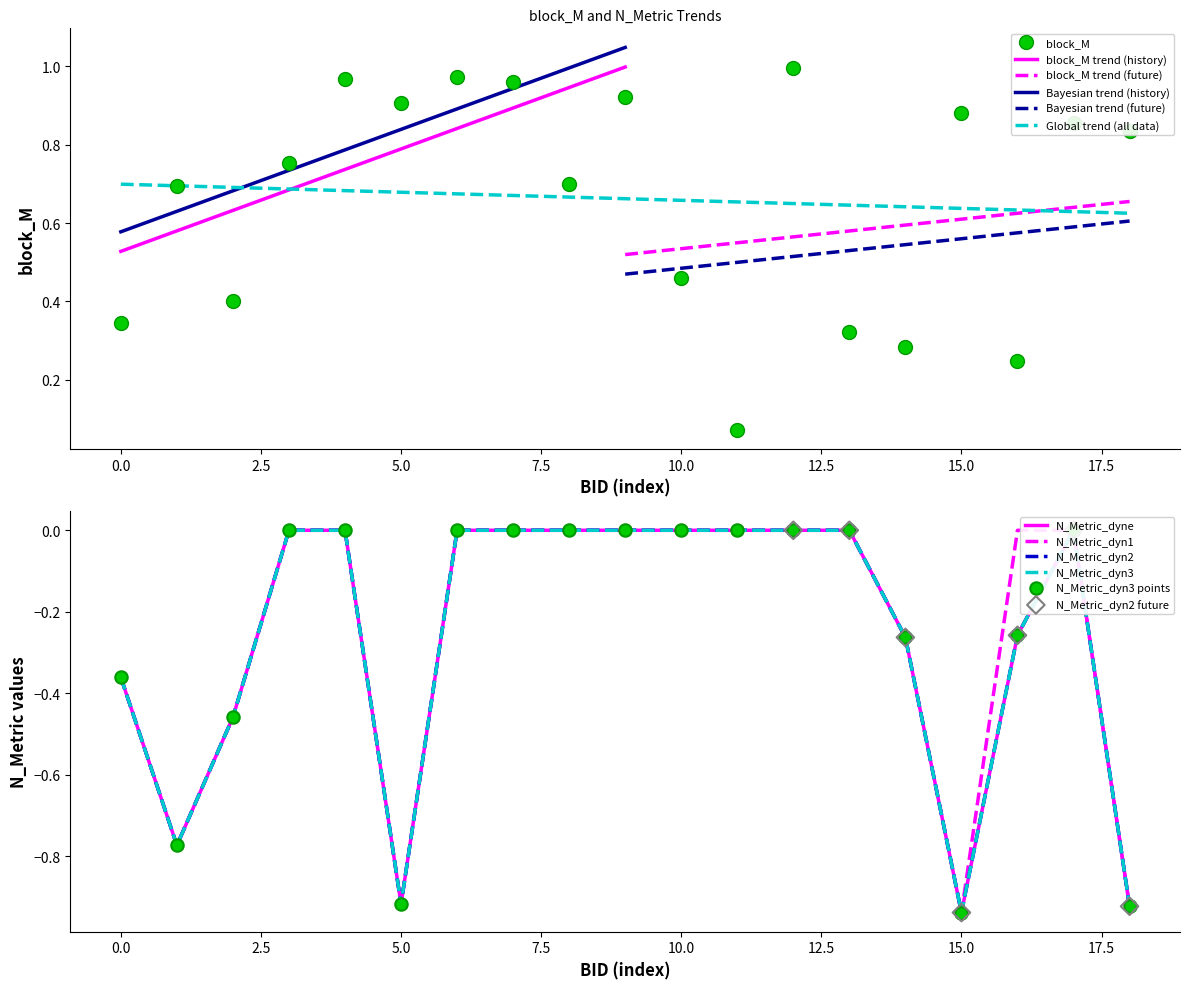

Which series has the widest spread of Y values?

N_Metric_dyn3